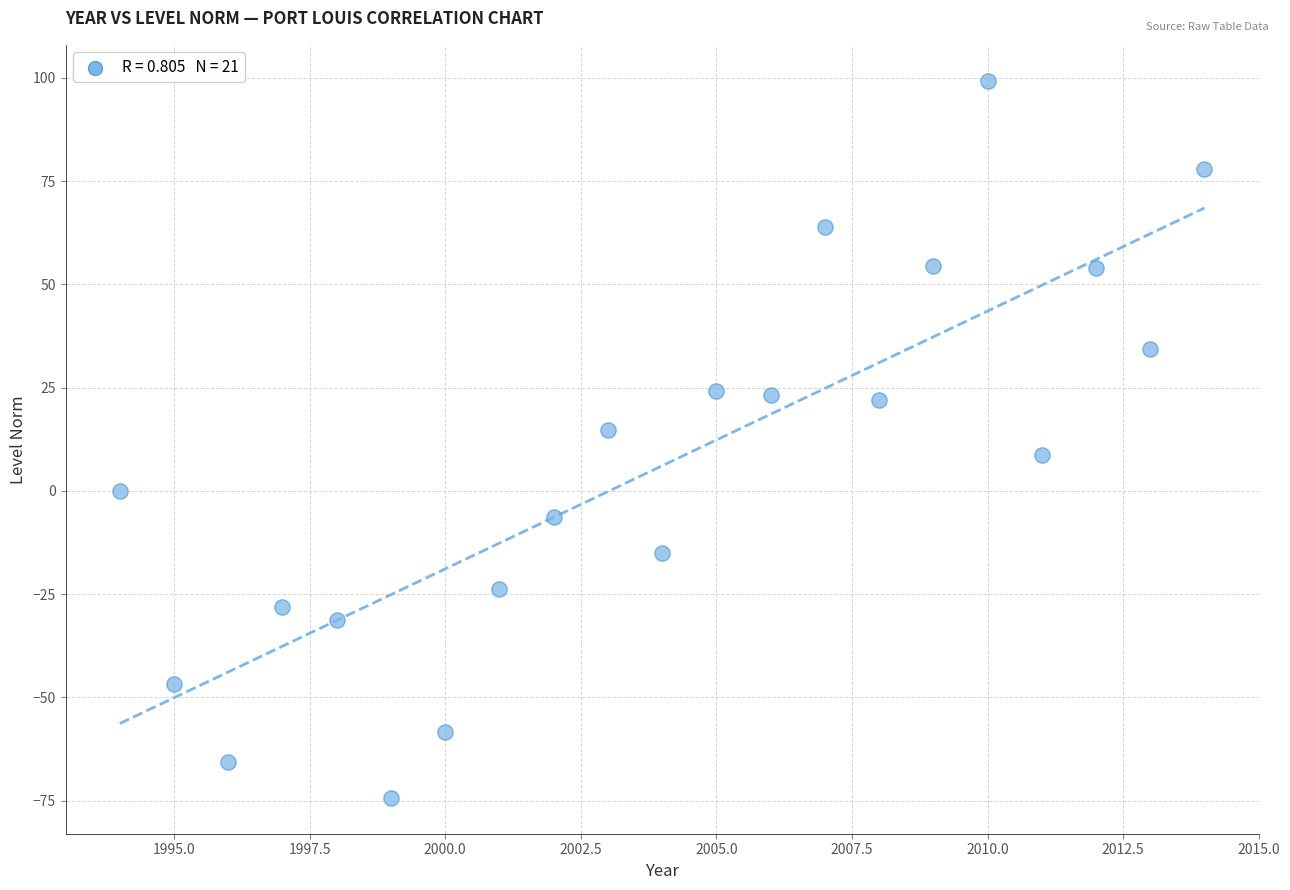

What is the range of Y values (max minus min)?

173.6